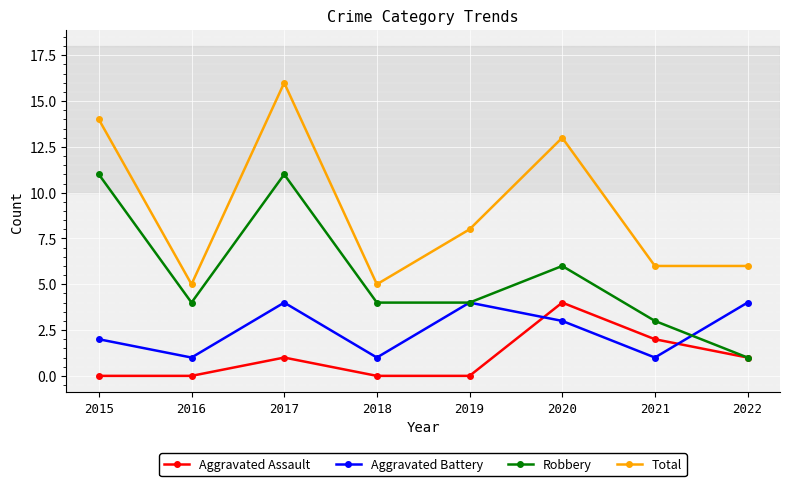

Reading left to right, list all the values displayed in this chart.

Aggravated Assault: 2015=0	2016=0	2017=1	2018=0	2019=0	2020=4	2021=2	2022=1
Aggravated Battery: 2015=2	2016=1	2017=4	2018=1	2019=4	2020=3	2021=1	2022=4
Robbery: 2015=11	2016=4	2017=11	2018=4	2019=4	2020=6	2021=3	2022=1
Total: 2015=14	2016=5	2017=16	2018=5	2019=8	2020=13	2021=6	2022=6